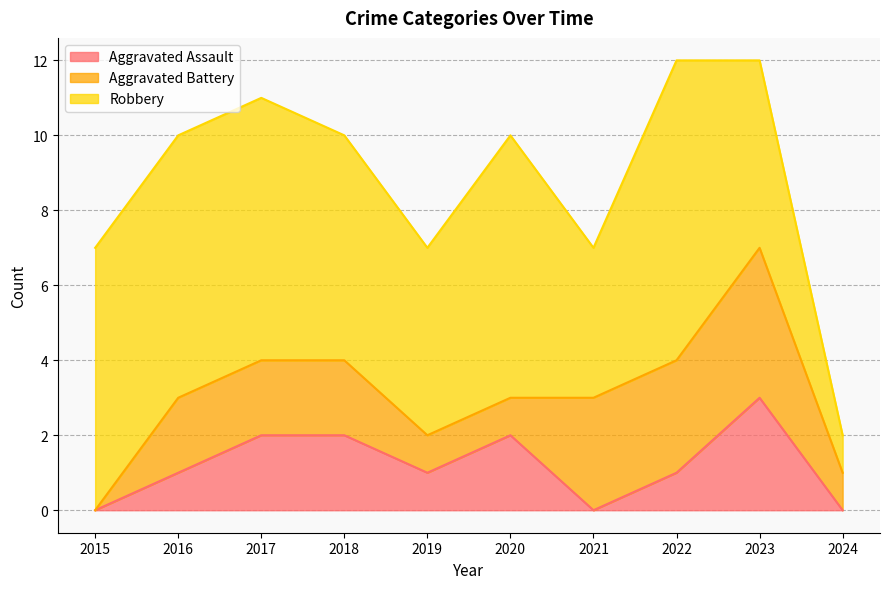

At which category is the sum across all series the highest?

2022